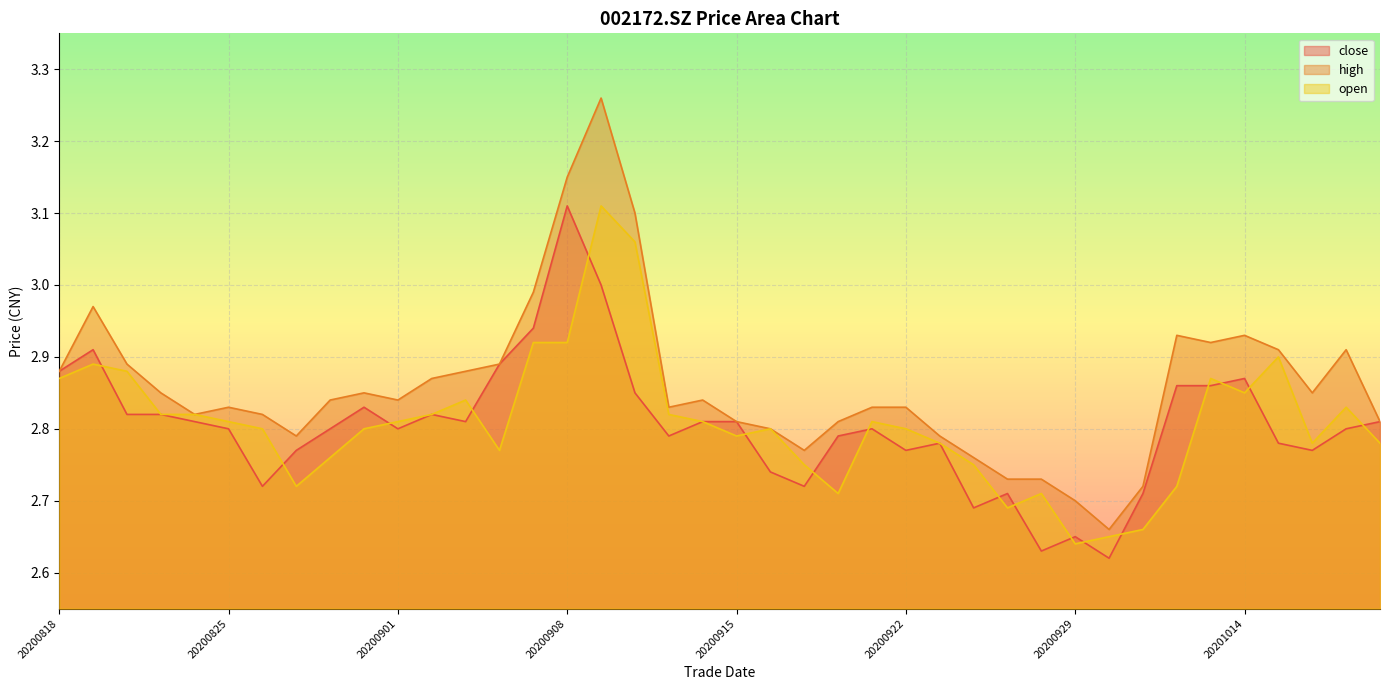

Does the chart display data point markers on the line(s)?

No